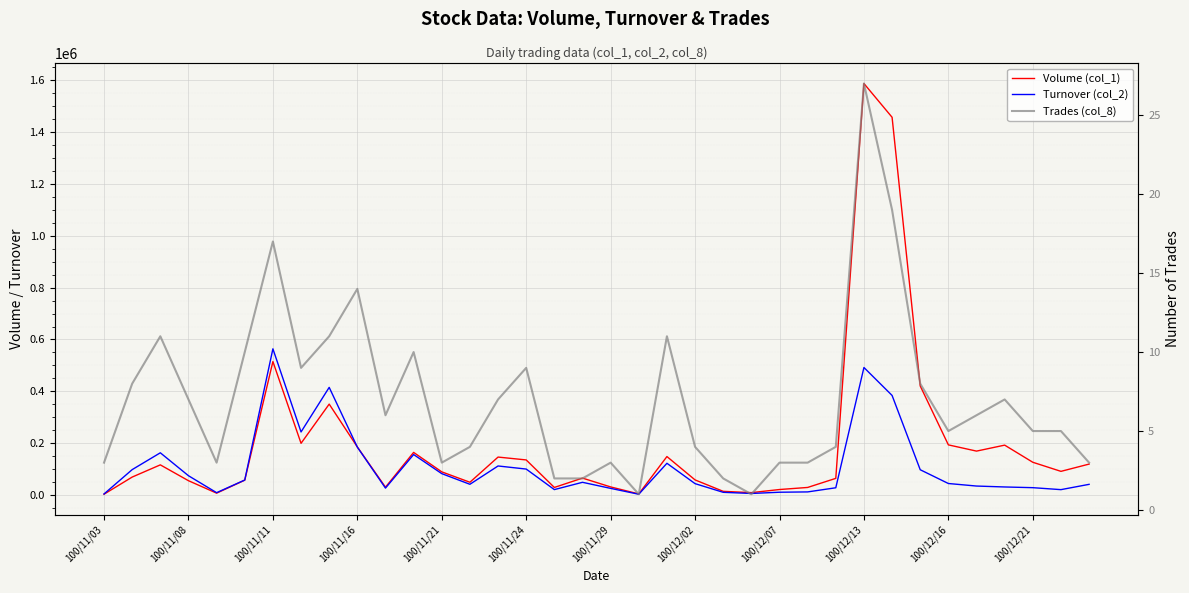

How many lines are shown in the chart?

3